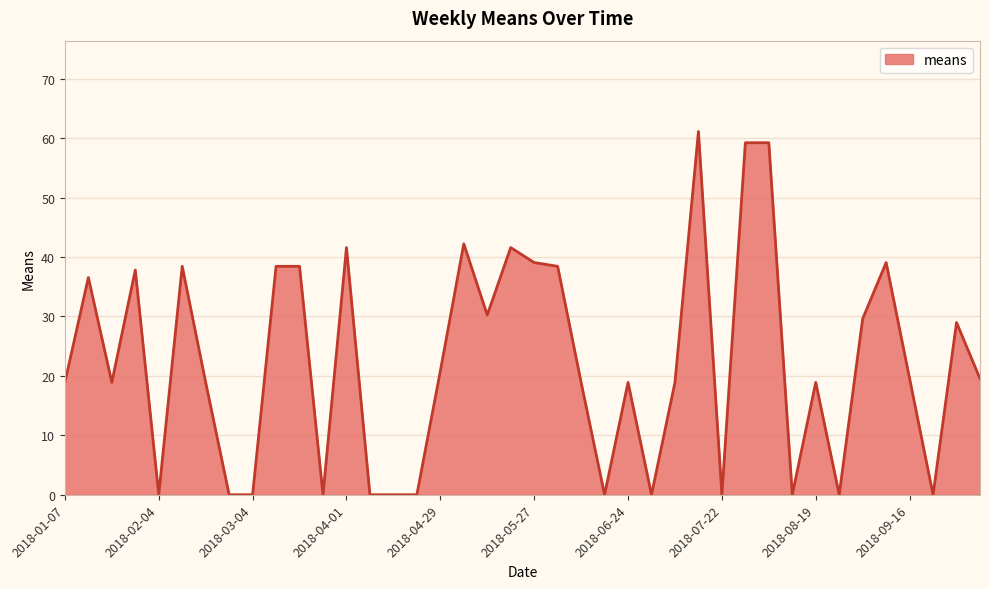

What is the difference between the second highest and second lowest values?

59.2